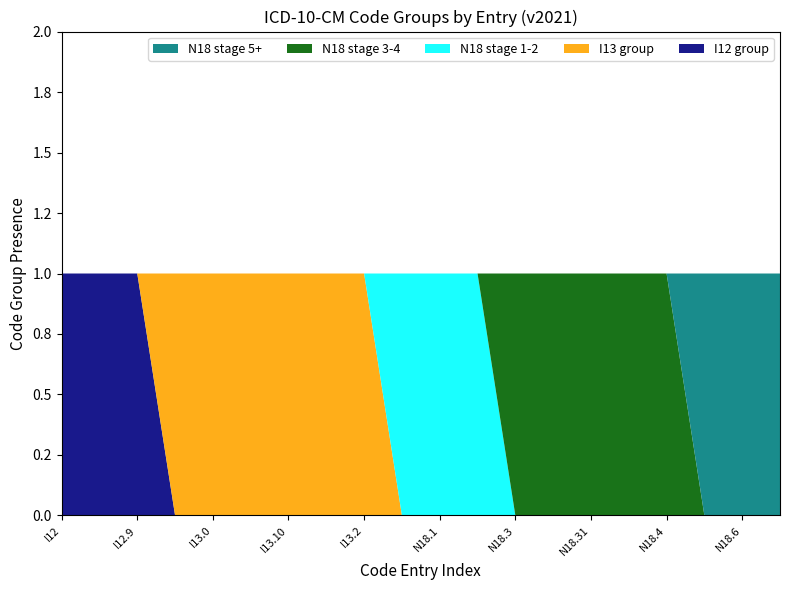

Reading left to right, what are all the values shown in this chart?

I12 group: I12=1	I12.0=1	I12.9=1	I13=0	I13.0=0	I13.1=0	I13.10=0	I13.11=0	I13.2=0	N18=0	N18.1=0	N18.2=0	N18.3=0	N18.30=0	N18.31=0	N18.32=0	N18.4=0	N18.5=0	N18.6=0	N18.9=0
I13 group: I12=0	I12.0=0	I12.9=0	I13=1	I13.0=1	I13.1=1	I13.10=1	I13.11=1	I13.2=1	N18=0	N18.1=0	N18.2=0	N18.3=0	N18.30=0	N18.31=0	N18.32=0	N18.4=0	N18.5=0	N18.6=0	N18.9=0
N18 stage 1-2: I12=0	I12.0=0	I12.9=0	I13=0	I13.0=0	I13.1=0	I13.10=0	I13.11=0	I13.2=0	N18=1	N18.1=1	N18.2=1	N18.3=0	N18.30=0	N18.31=0	N18.32=0	N18.4=0	N18.5=0	N18.6=0	N18.9=0
N18 stage 3-4: I12=0	I12.0=0	I12.9=0	I13=0	I13.0=0	I13.1=0	I13.10=0	I13.11=0	I13.2=0	N18=0	N18.1=0	N18.2=0	N18.3=1	N18.30=1	N18.31=1	N18.32=1	N18.4=1	N18.5=0	N18.6=0	N18.9=0
N18 stage 5+: I12=0	I12.0=0	I12.9=0	I13=0	I13.0=0	I13.1=0	I13.10=0	I13.11=0	I13.2=0	N18=0	N18.1=0	N18.2=0	N18.3=0	N18.30=0	N18.31=0	N18.32=0	N18.4=0	N18.5=1	N18.6=1	N18.9=1